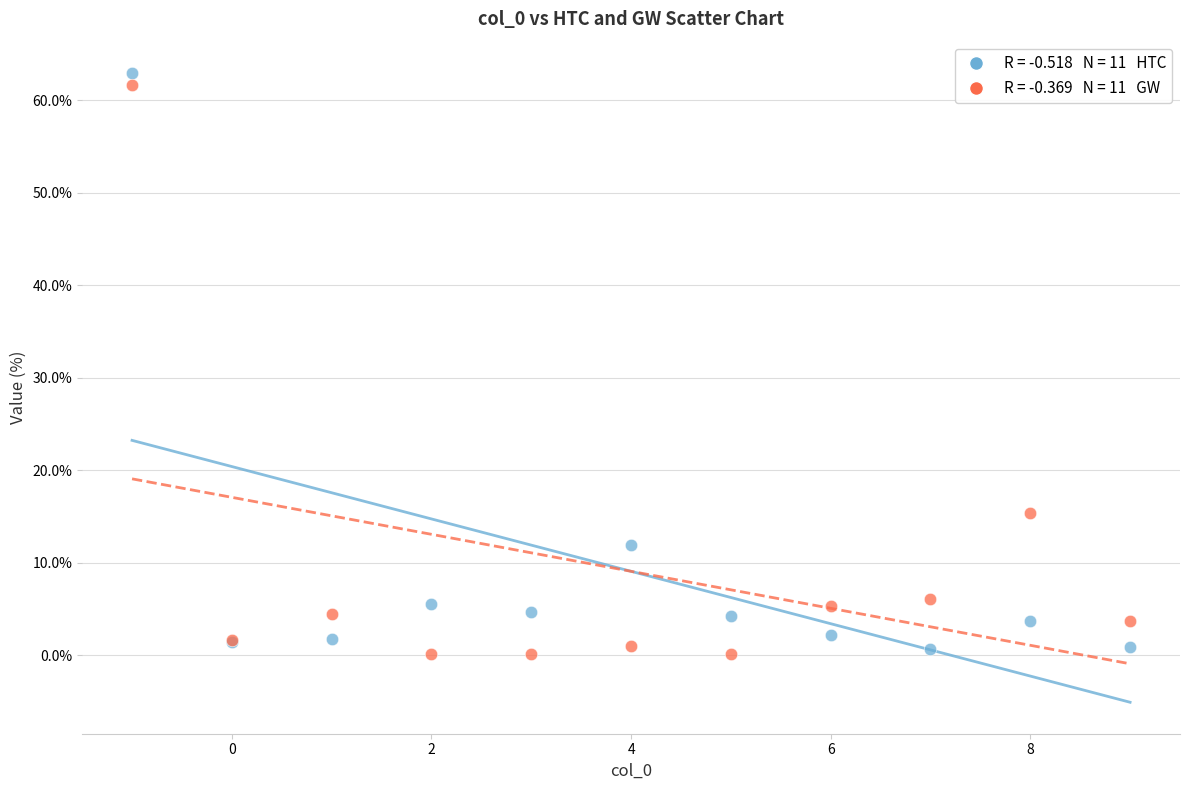

Across all series, what Y value is closest to 31?

15.4